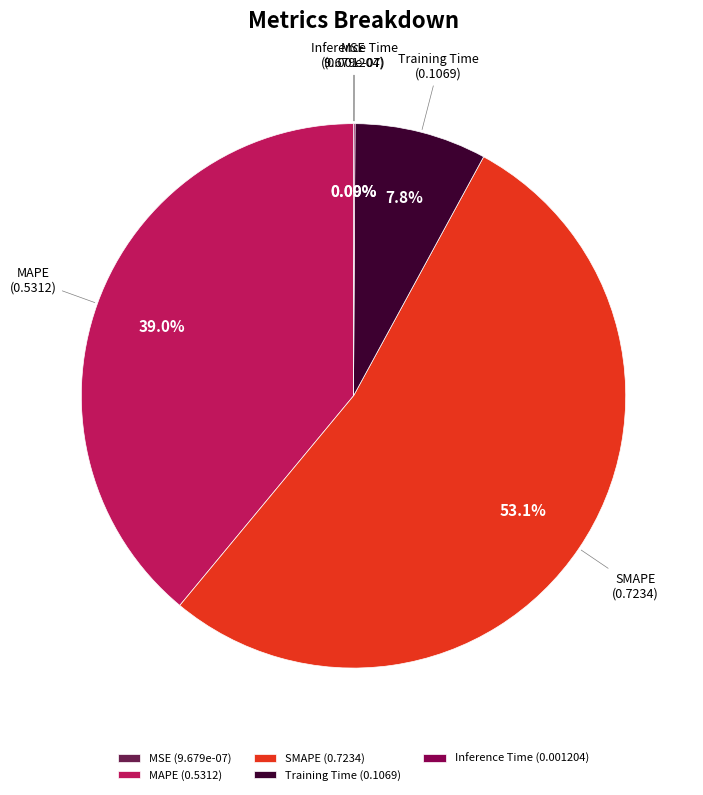

Is there a majority slice in this chart?

Yes